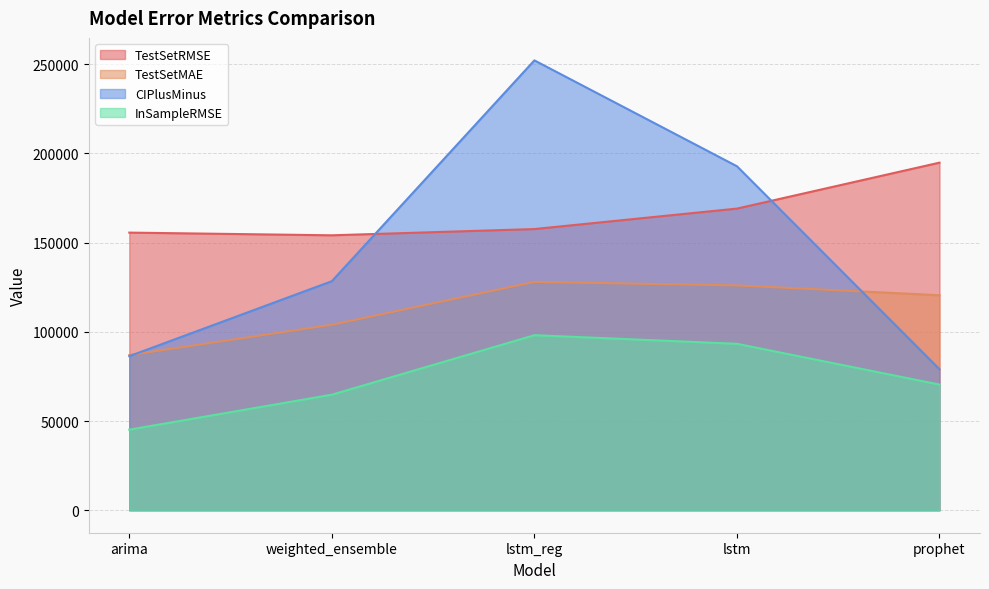

What is the spread (max minus min) of values at weighted_ensemble?

89347.0